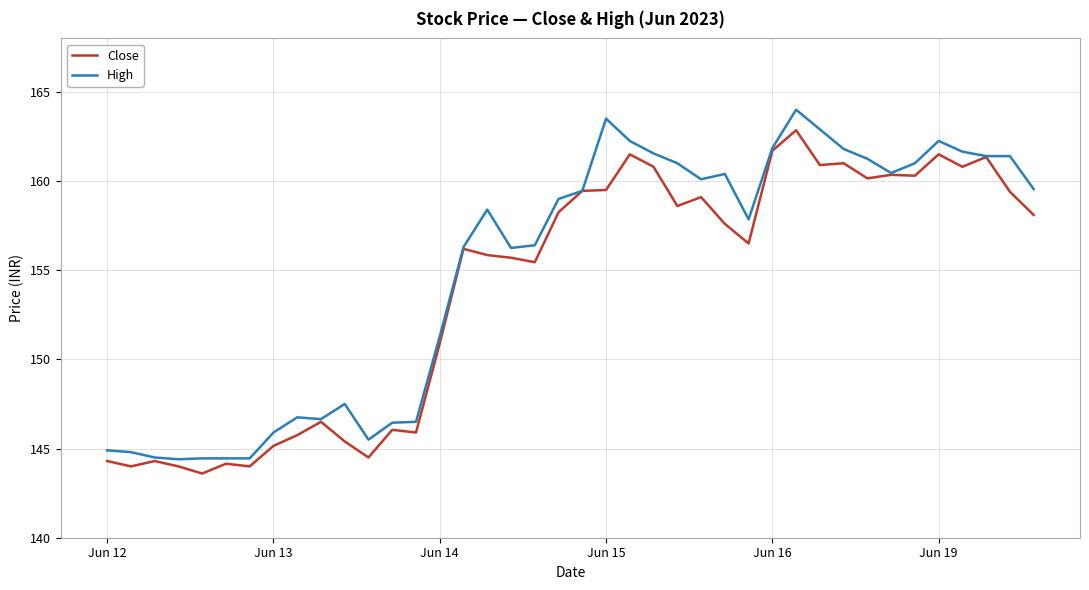

What is the highest value of the High series?

164.0